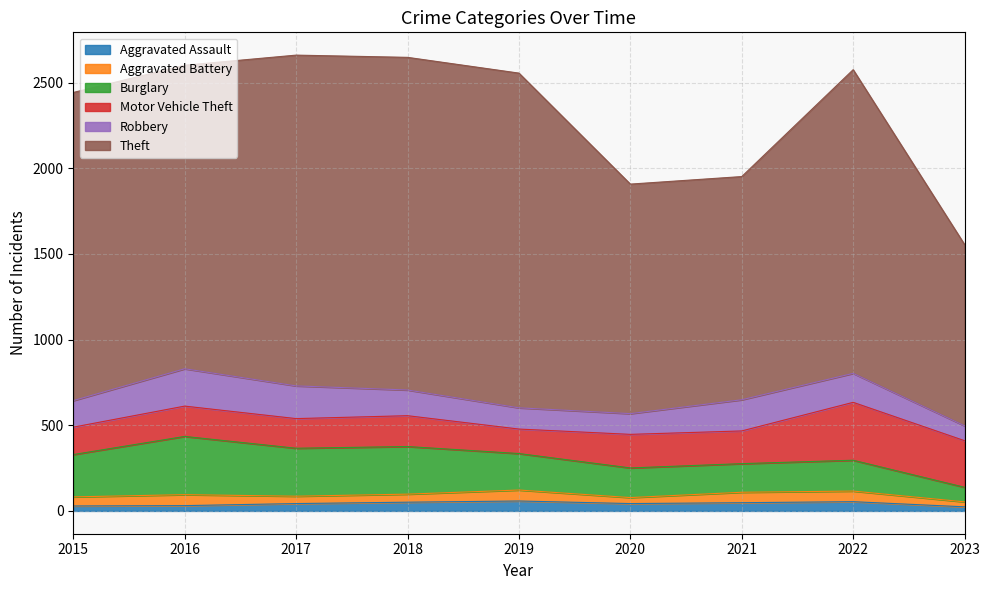

Is it true that Burglary equals 173 at 2020?

True